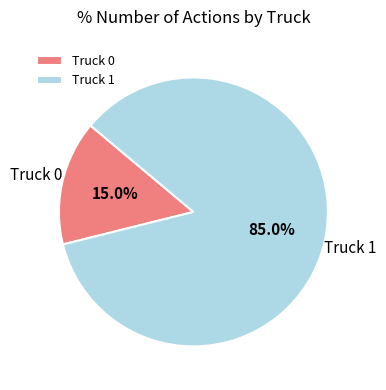

Is Truck 0 the majority of the pie?

No